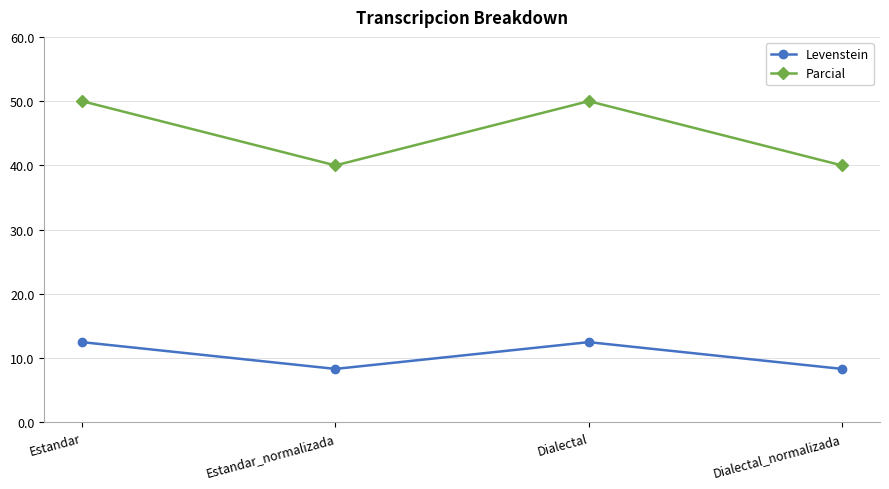

What is the maximum value shown in the chart?

50.0